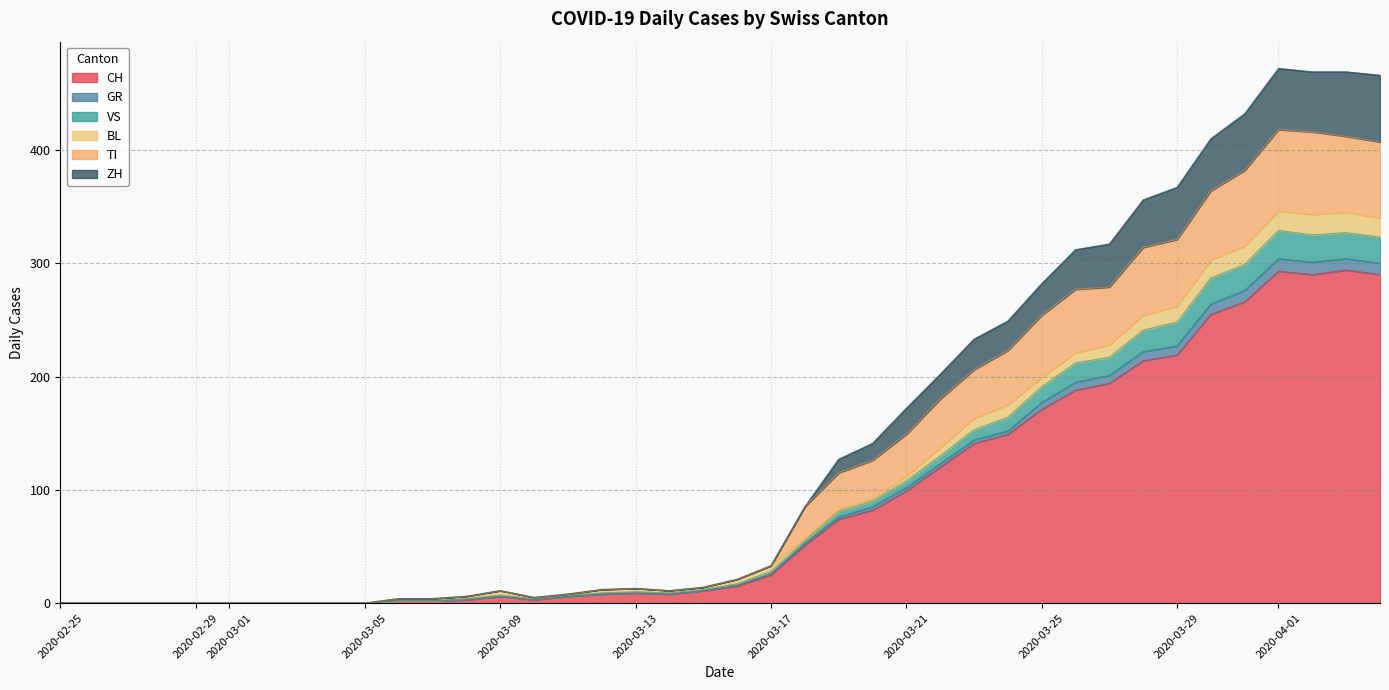

What is the maximum value for CH?

294